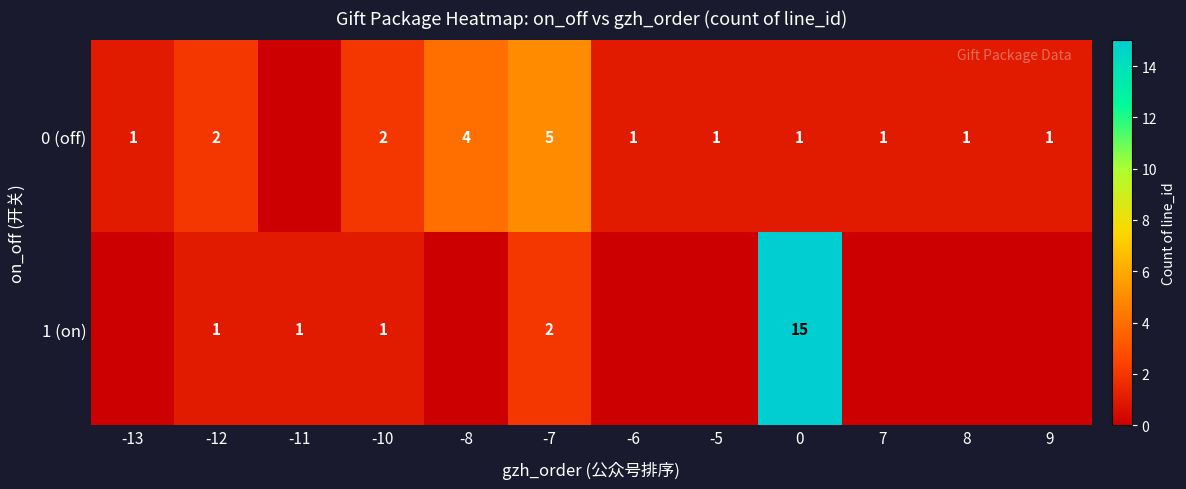

What is the difference between the maximum and minimum values in the row_0 series?

5